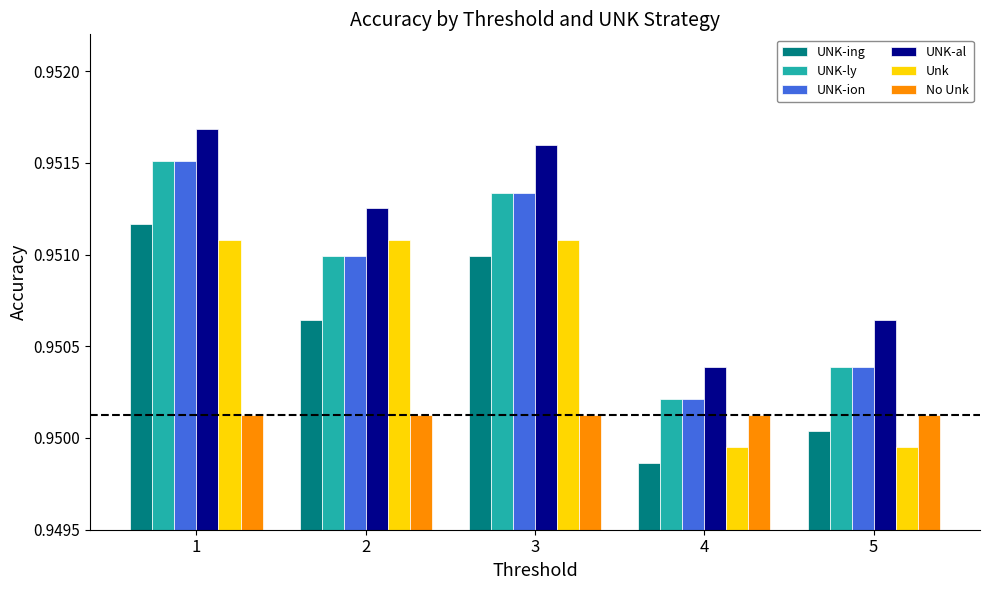

At how many categories does at least one series exceed 0?

5